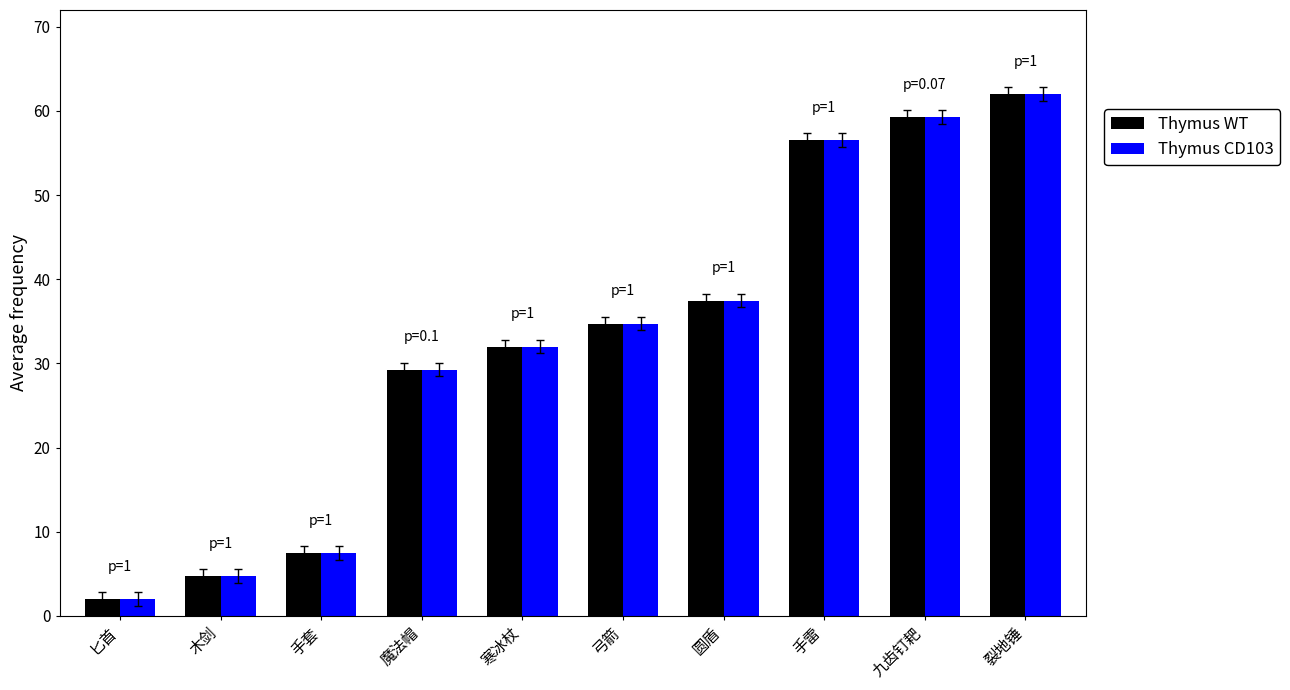

What is the difference between the second highest and second lowest values in the Thymus CD103 series?

54.5